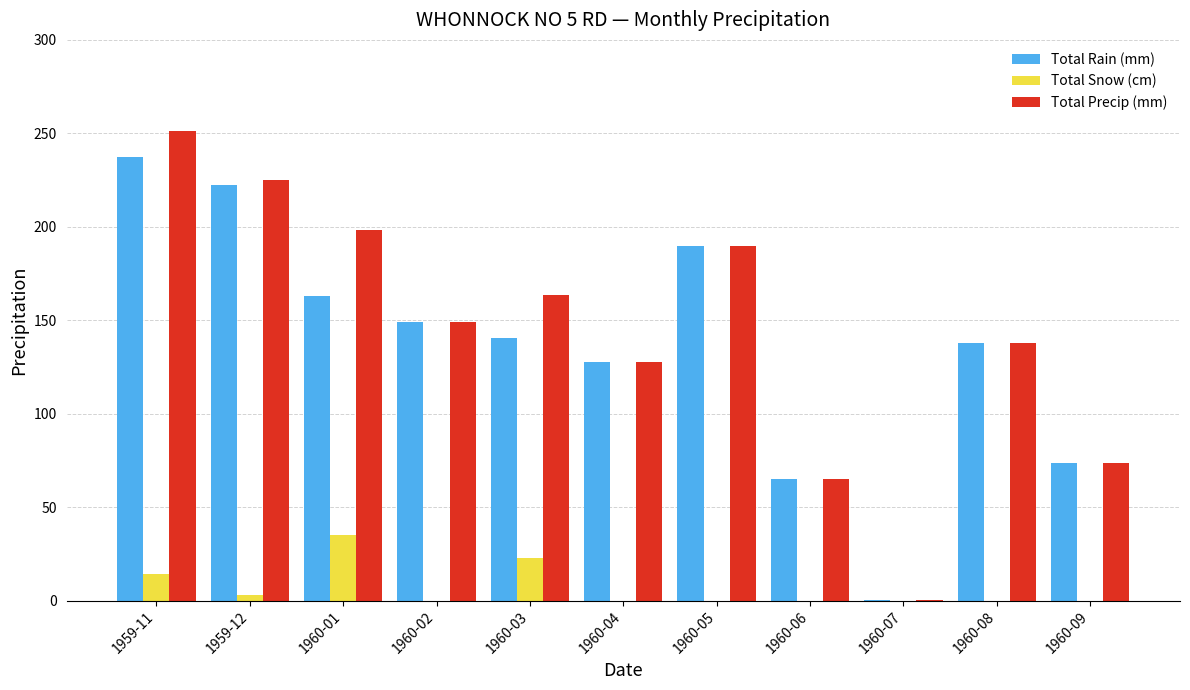

At which category does the chart reach its peak across all series?

1959-11